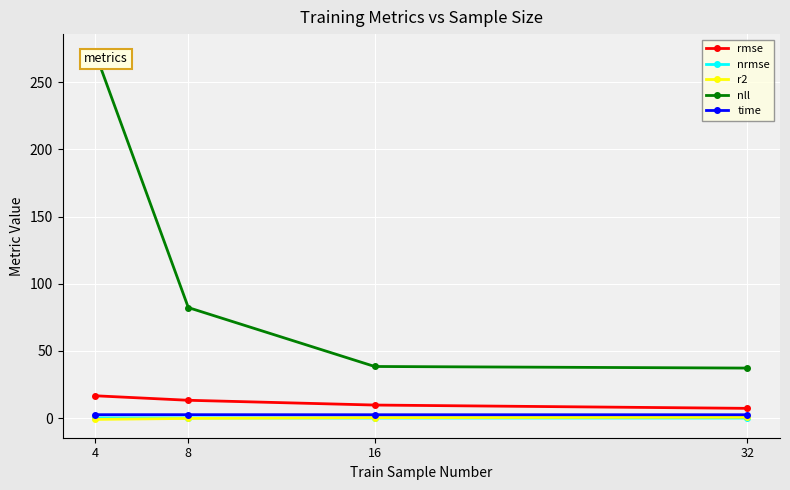

What is the total value across all series at 8?

97.9